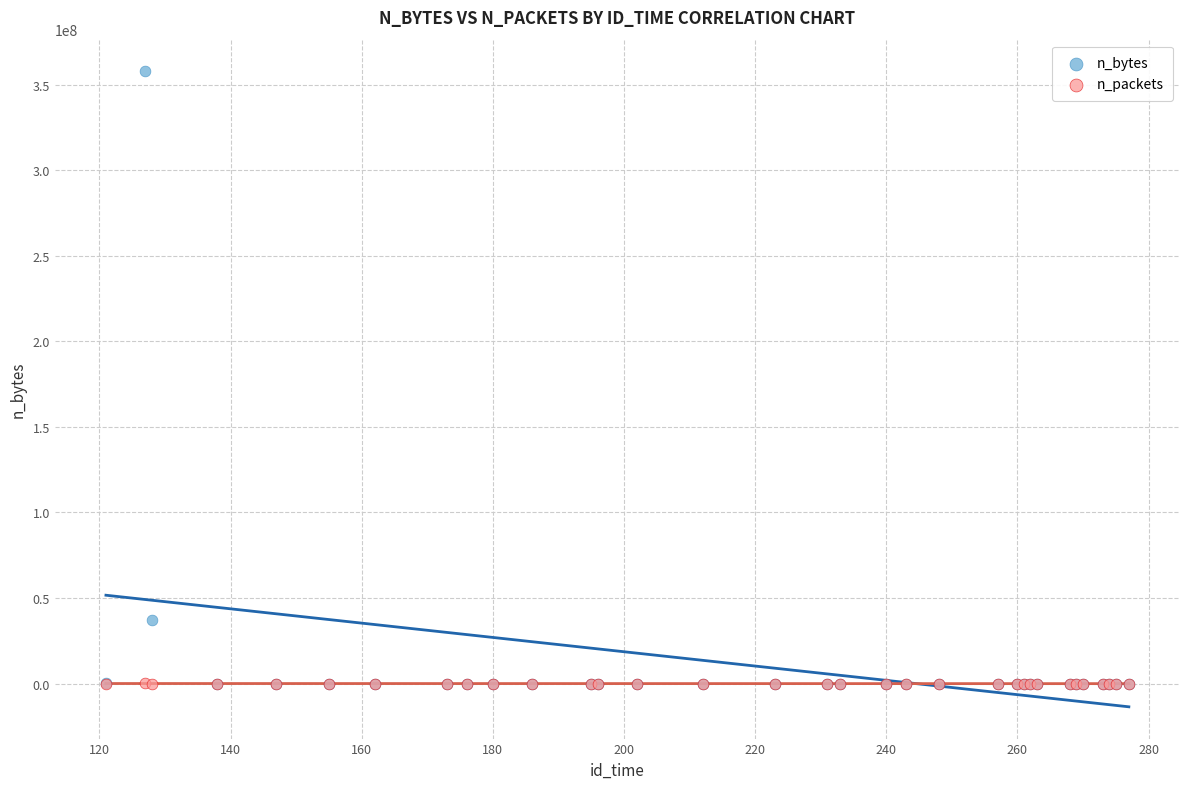

Across all series, what Y value is closest to 178826948?

37199125